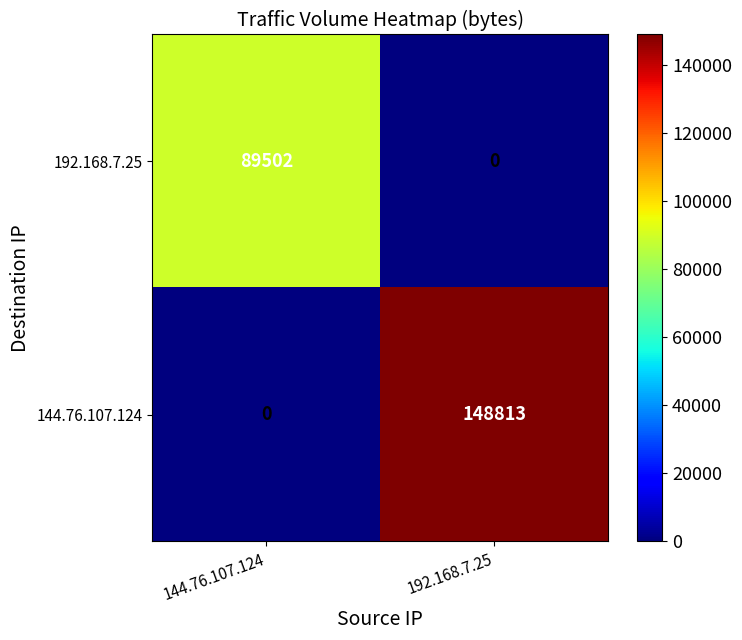

What is the maximum value shown in the chart?

148813